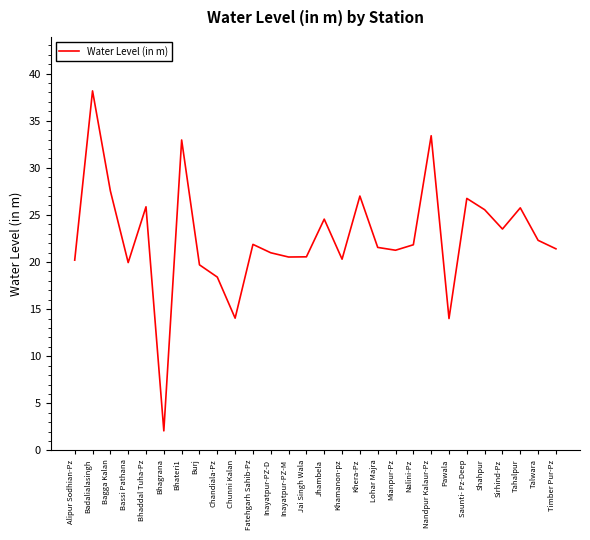

What is the difference between the maximum and minimum values?

36.1